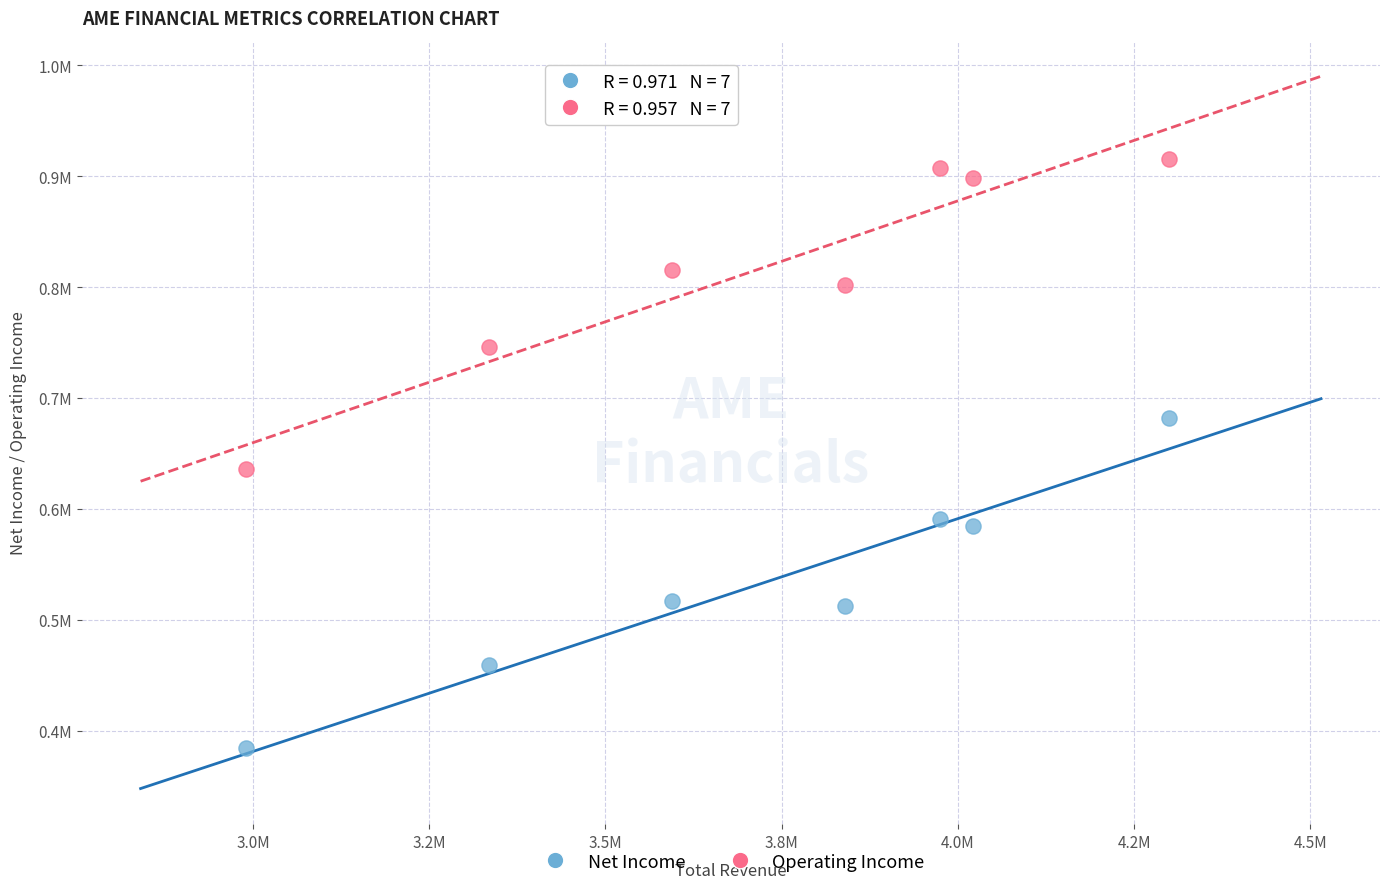

What are all the series names shown in the legend?

Net Income, Operating Income